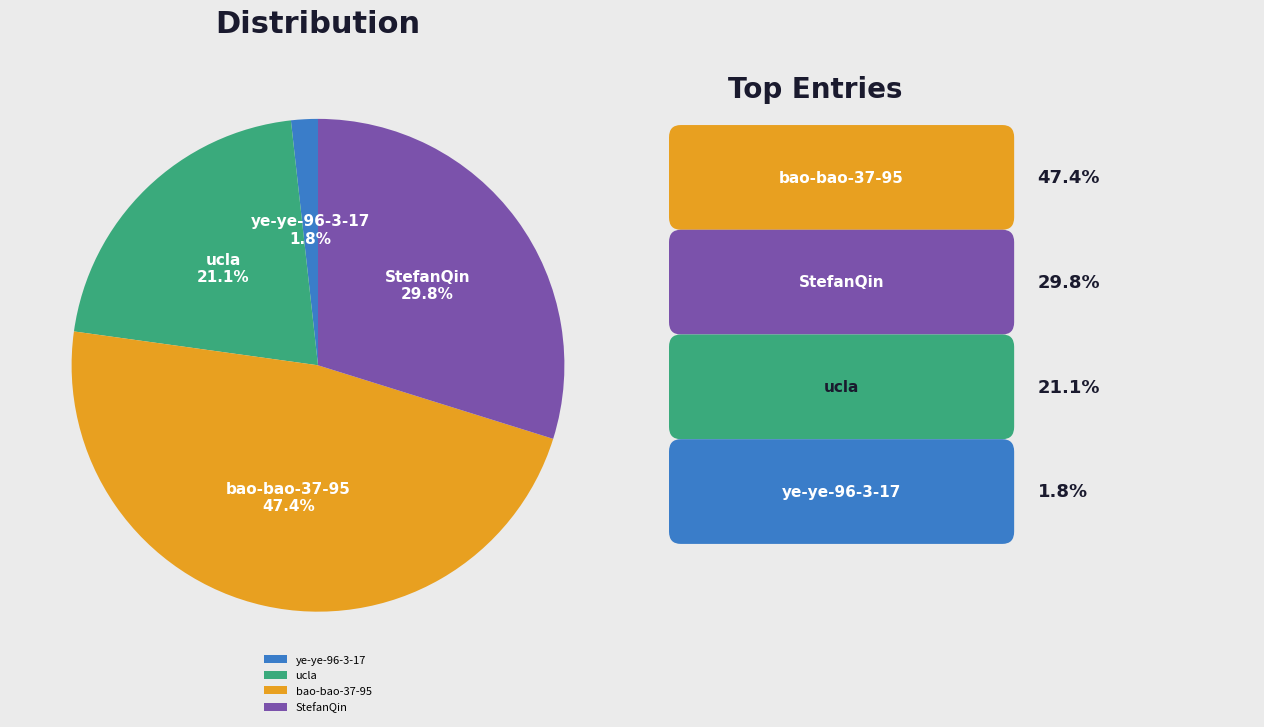

What is the largest slice in the pie chart?

bao-bao-37-95